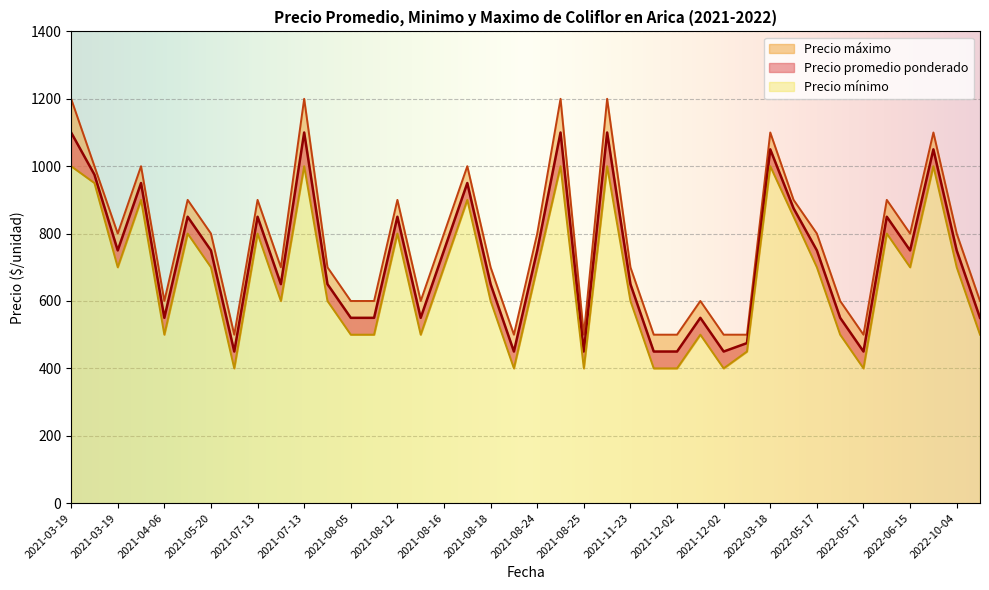

Which has a higher value, 2021-08-18 or 2021-08-18?

2021-08-18